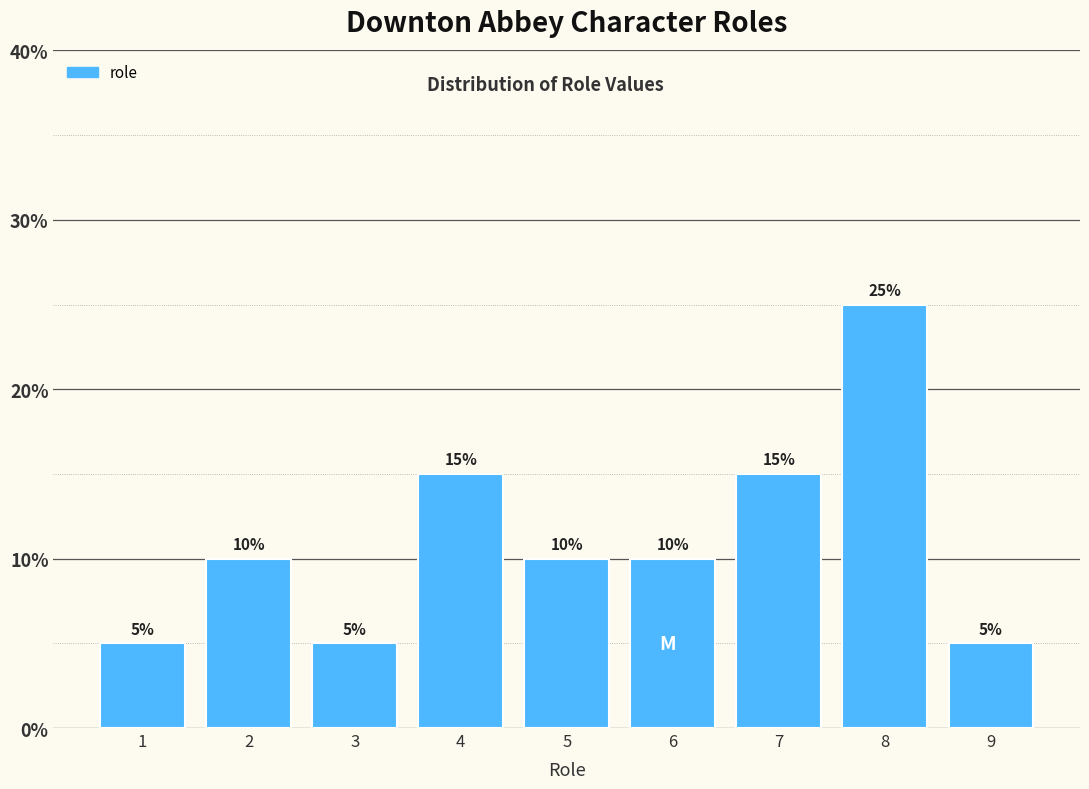

Reading right to left, list all the values displayed in this chart.

5	25	15	10	10	15	5	10	5